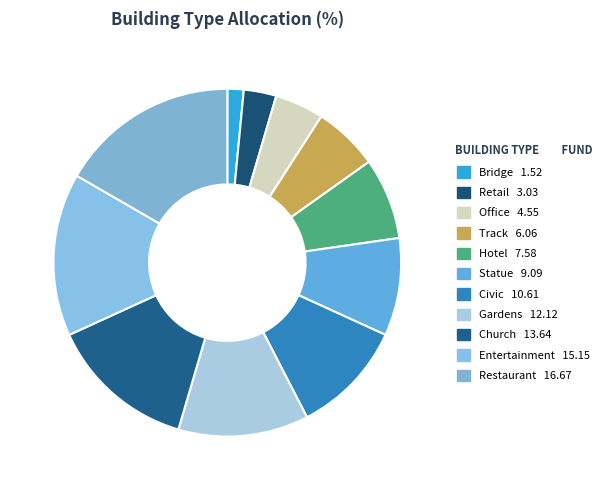

Rank the categories by value from highest to lowest.

Restaurant, Entertainment, Church, Gardens, Civic, Statue, Hotel, Track, Office, Retail, Bridge